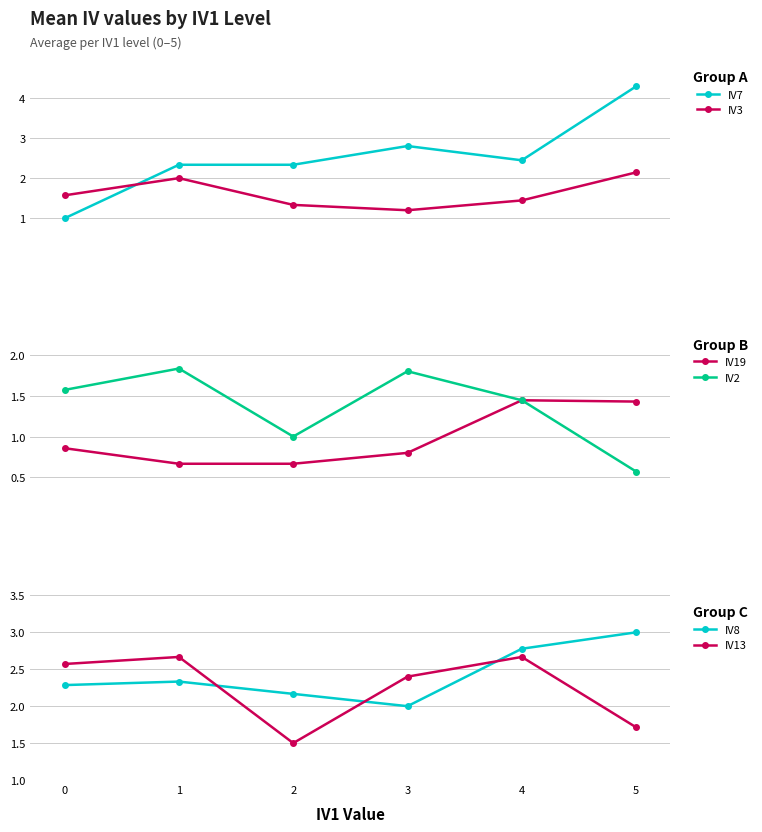

Count the IV13 values in the range 1 to 2.

2